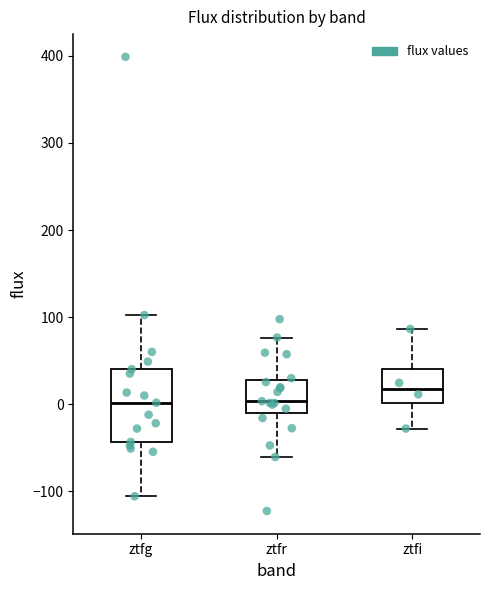

Comparing the boxes themselves (not the whiskers), which one is the tallest?

ztfg